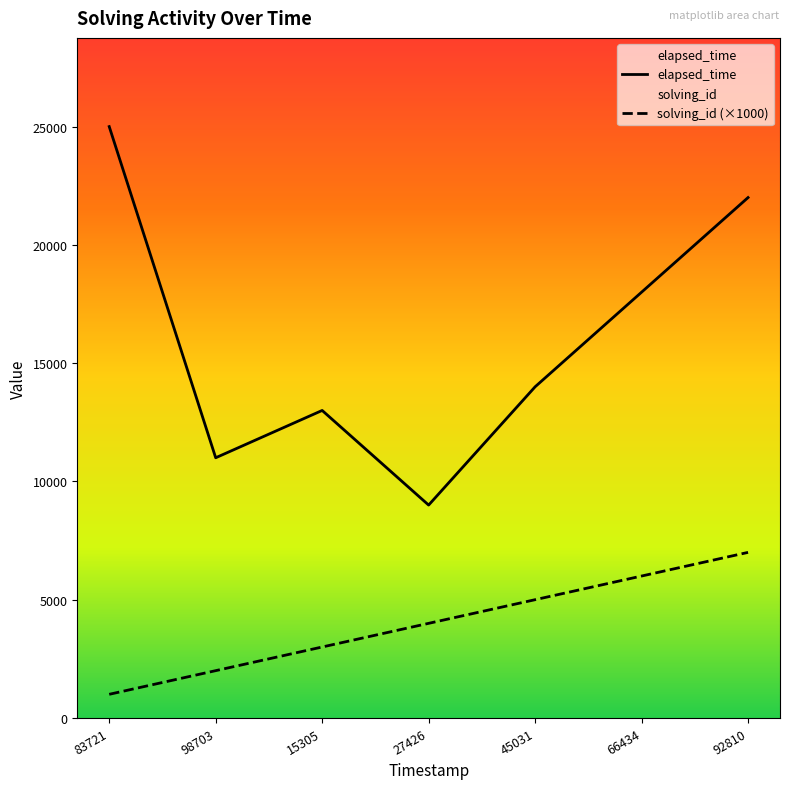

What is the sum of all solving_id values?

28000